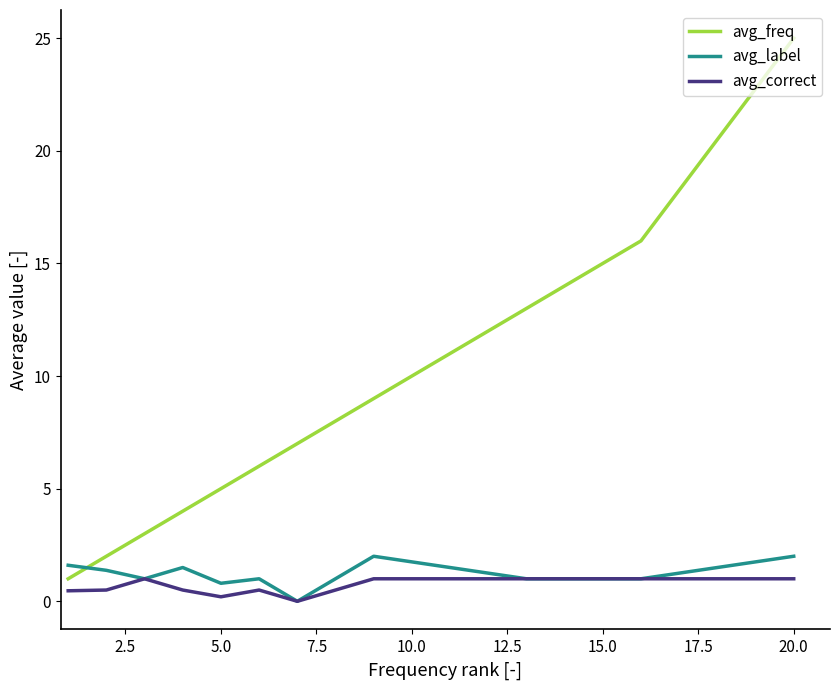

True or false: avg_freq and avg_correct cross at least once.

False